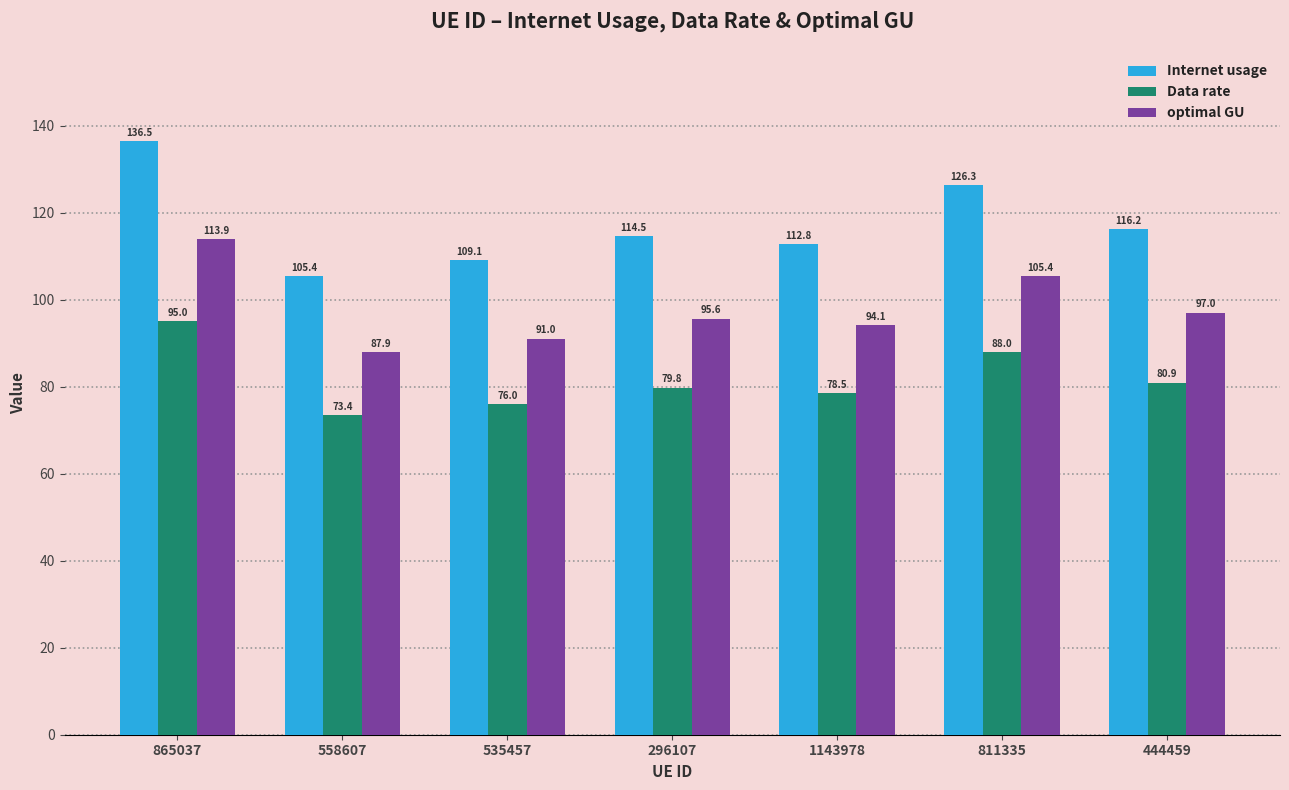

What are all the series names shown in the legend?

Internet usage, Data rate, optimal GU